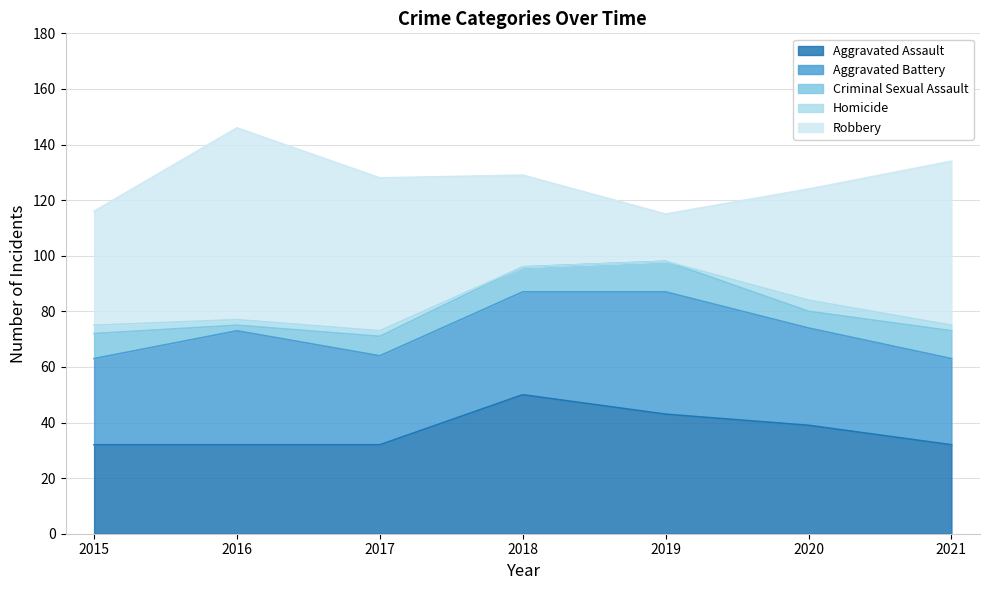

What is the value of the Aggravated Battery point at the 6th from the left?

35